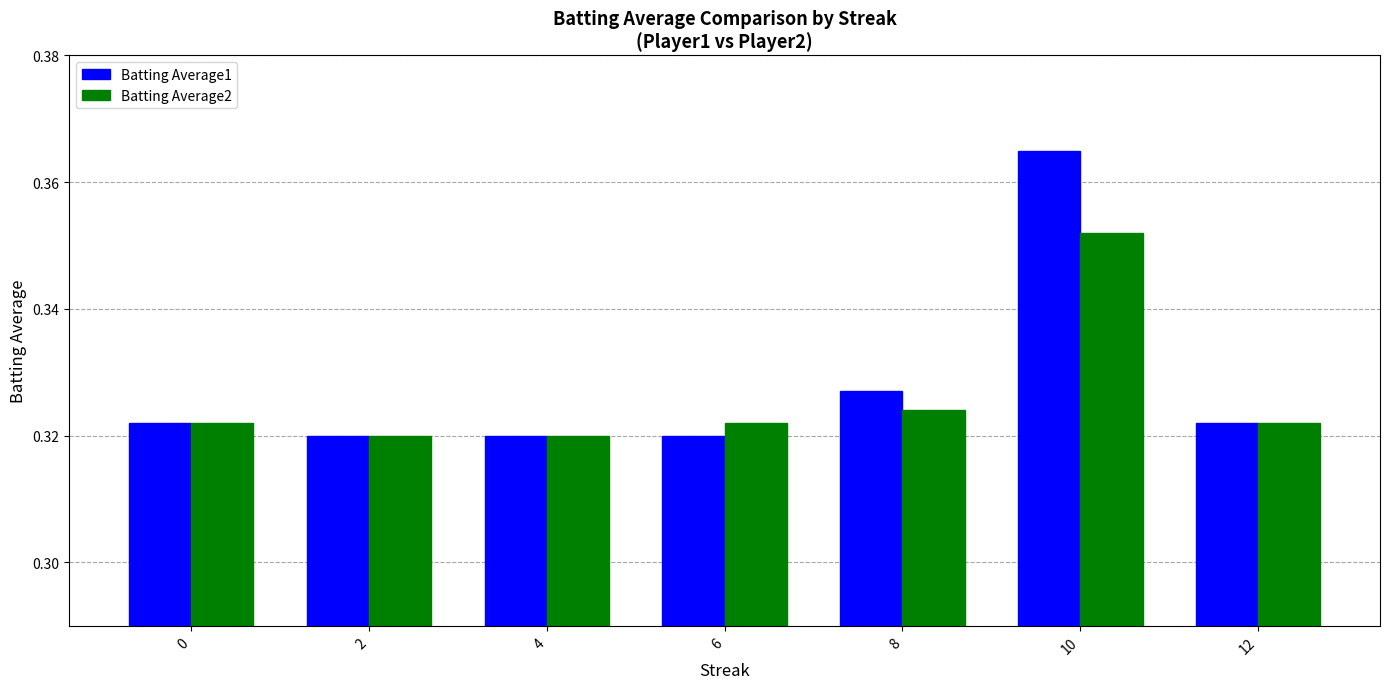

List the series in order of their peak value, highest first.

Batting Average1, Batting Average2